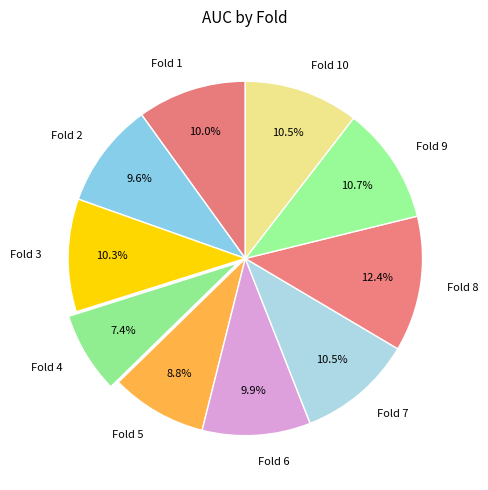

Which slice is the largest?

Fold 8